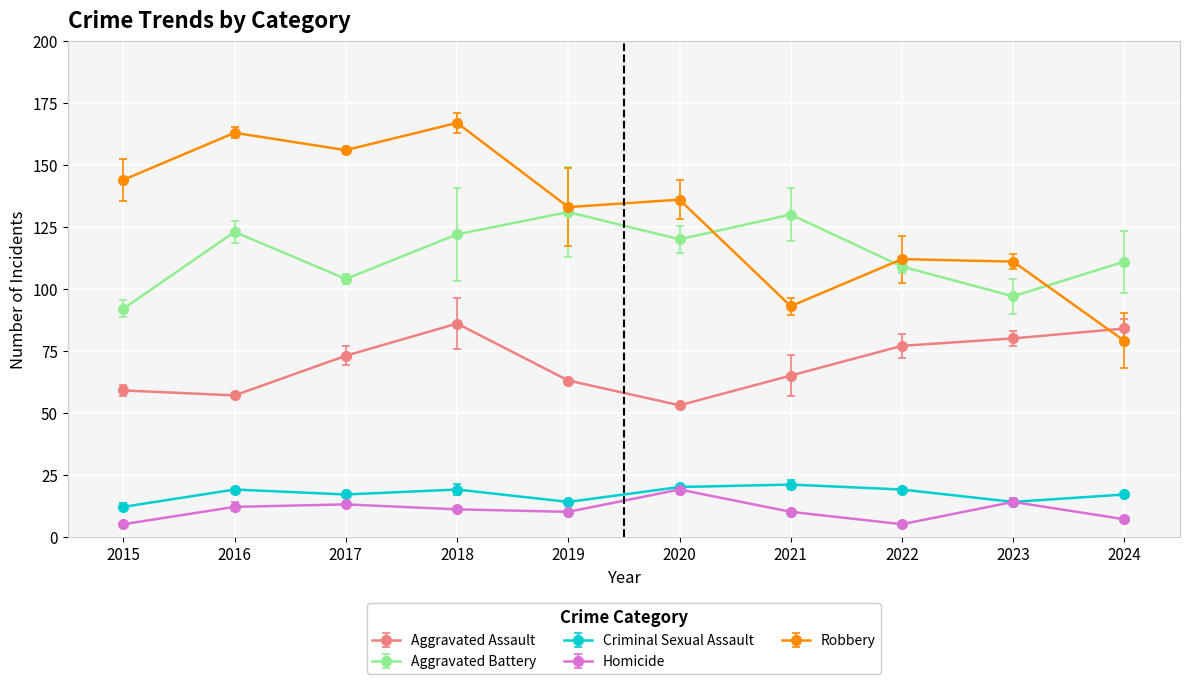

True or false: Criminal Sexual Assault and Robbery cross at least once.

False